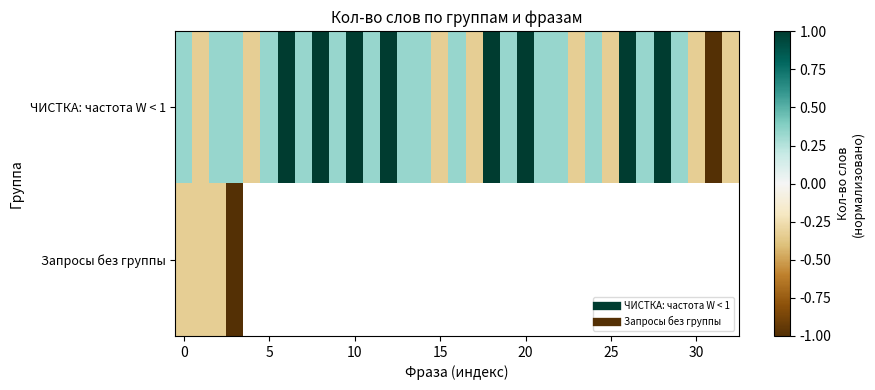

What is the minimum value for ЧИСТКА: частота W < 1?

-1.0